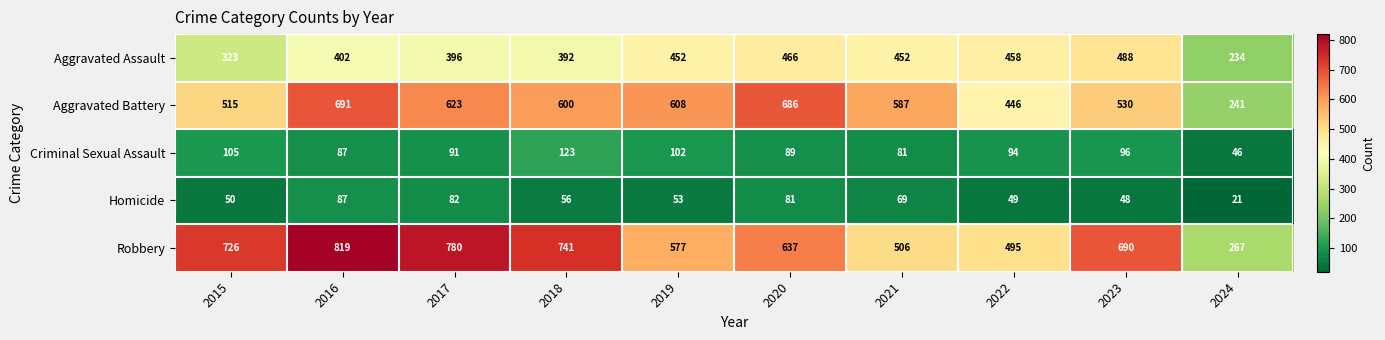

What is the sum of all Robbery values?

6238